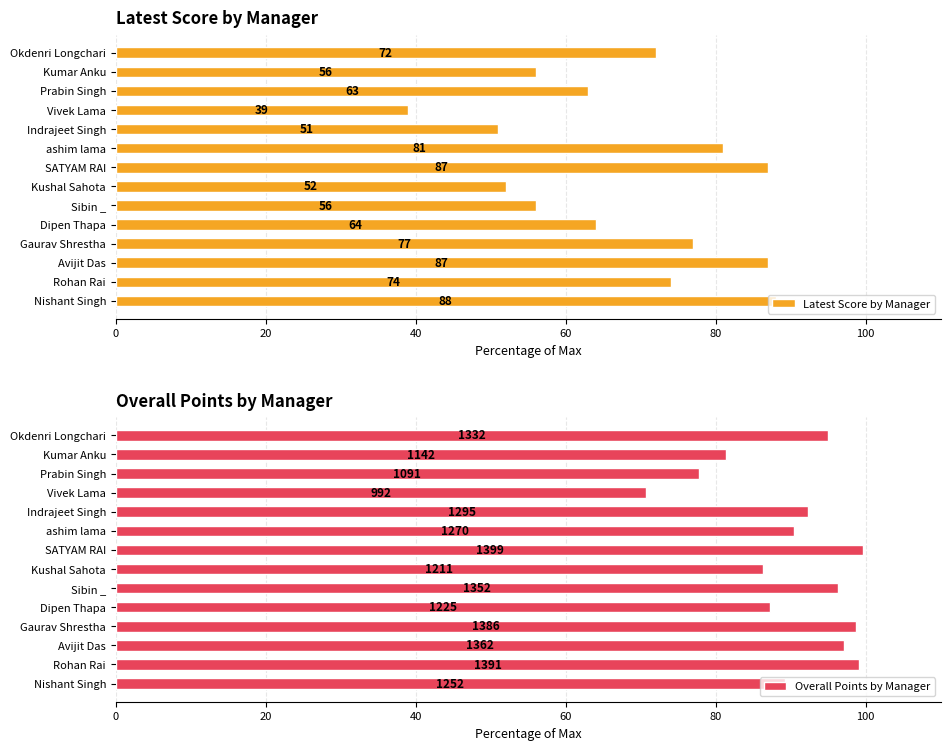

True or false: Latest Score by Manager has a value of 44.8 at Dipen Thapa.

False